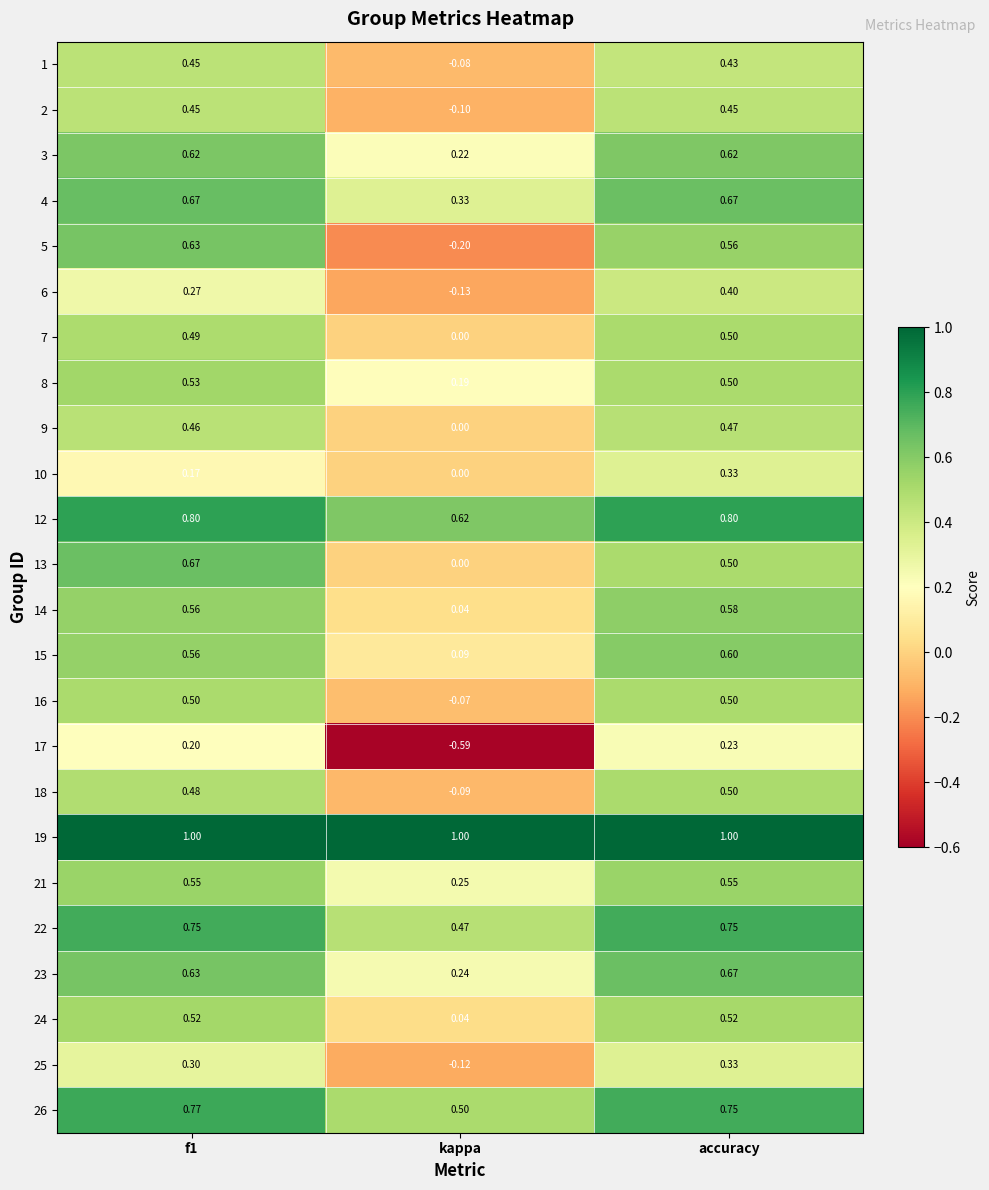

Is the value of 12 at kappa greater than the value of 1 at kappa?

Yes